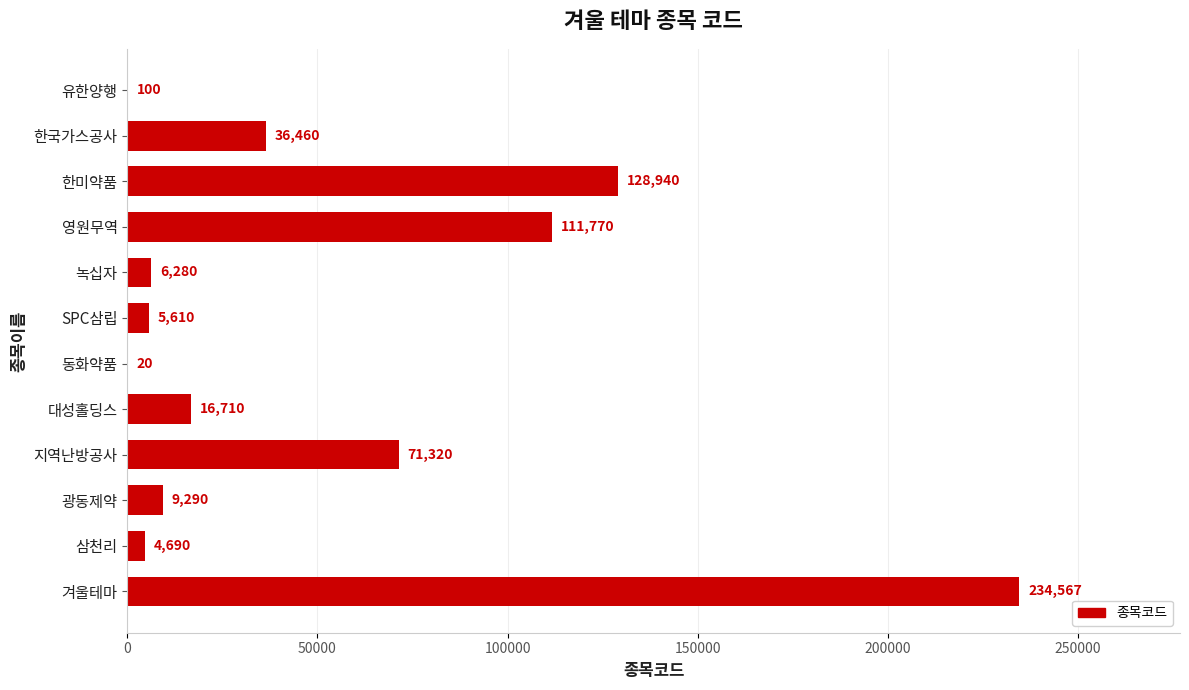

What is the sum of the values at 영원무역 and 삼천리?

116460